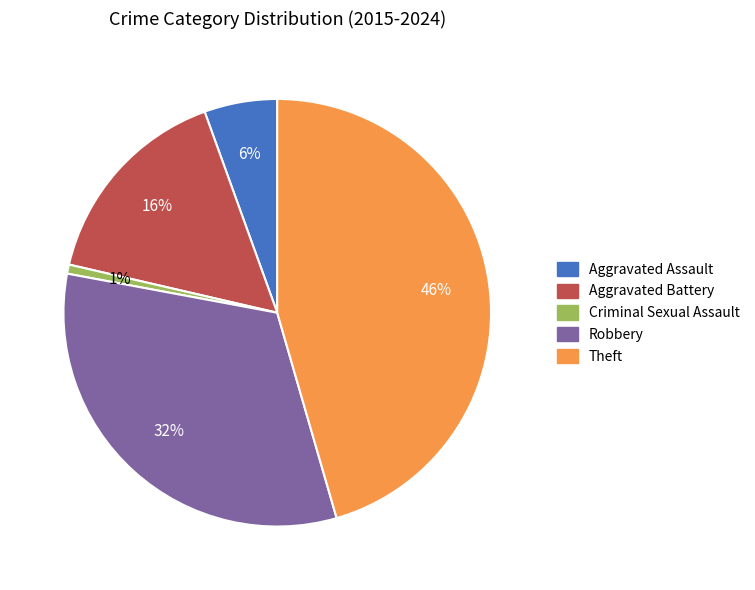

Is Aggravated Assault the majority of the pie?

No